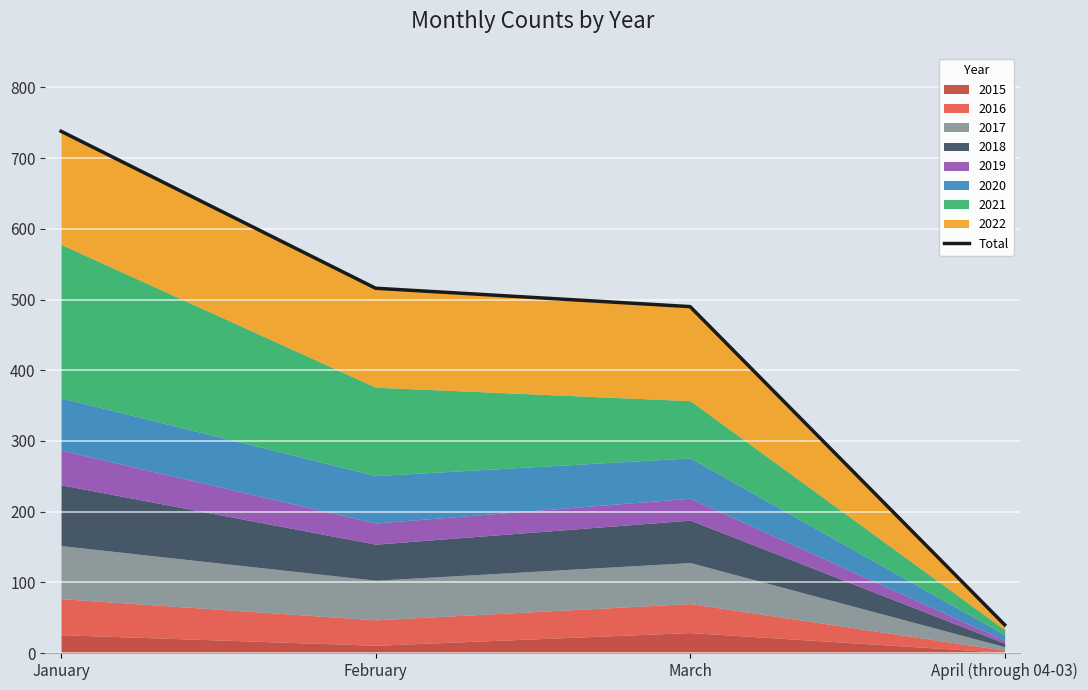

How many categories are shown in the chart?

4